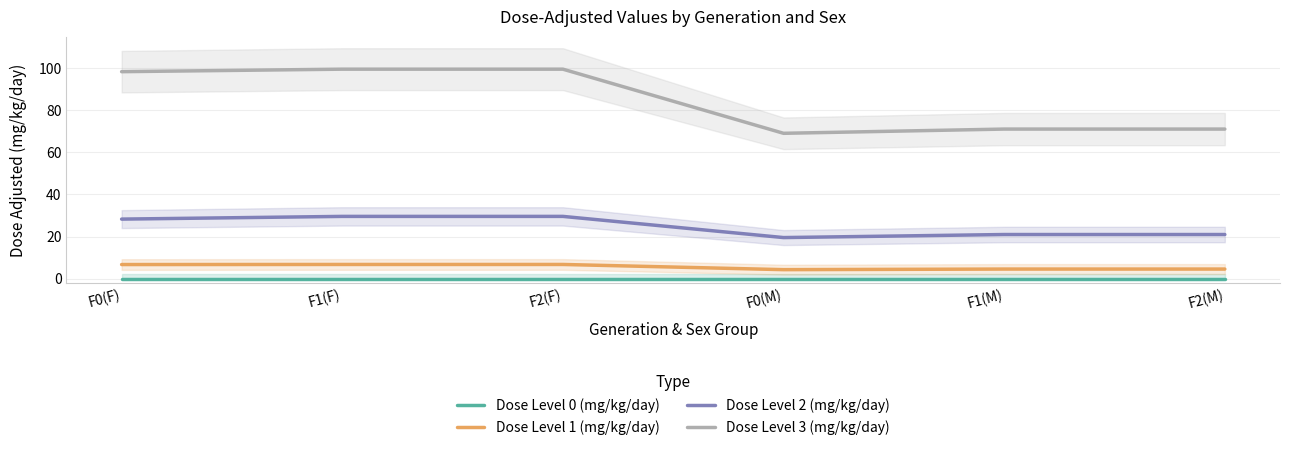

True or false: Dose Level 2 (mg/kg/day) and Dose Level 3 (mg/kg/day) intersect in this chart.

False